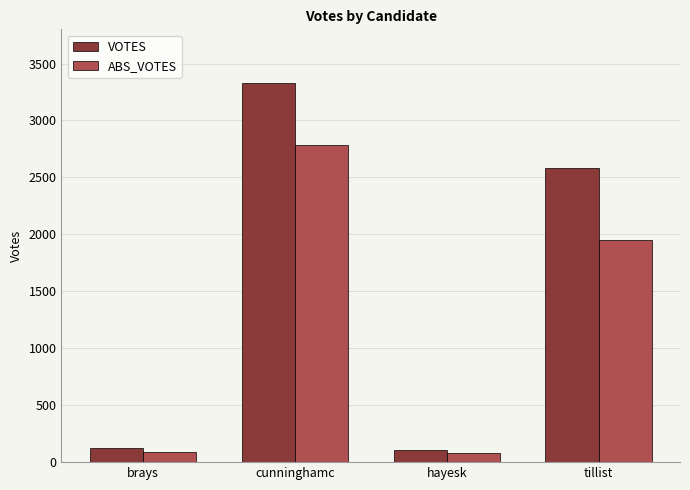

What is the difference between the maximum and second lowest values in the ABS_VOTES series?

2689